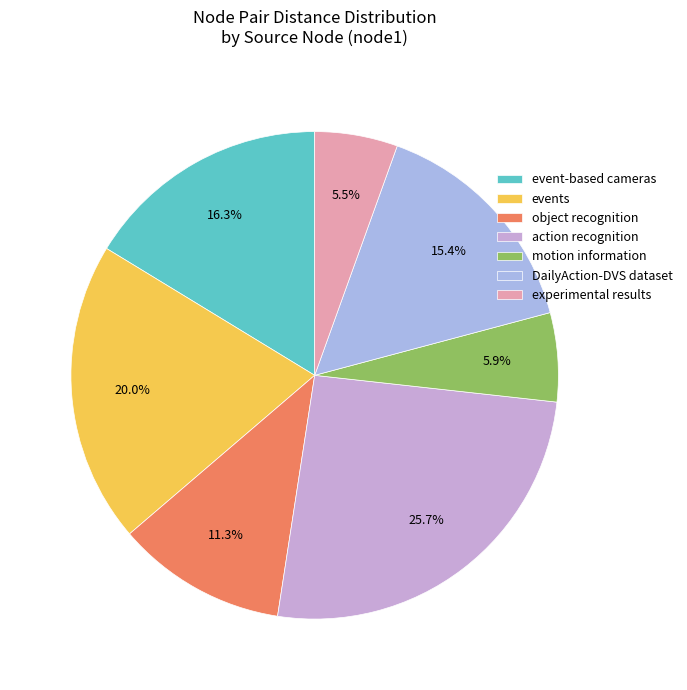

Is the sum of object recognition and event-based cameras greater than half?

No